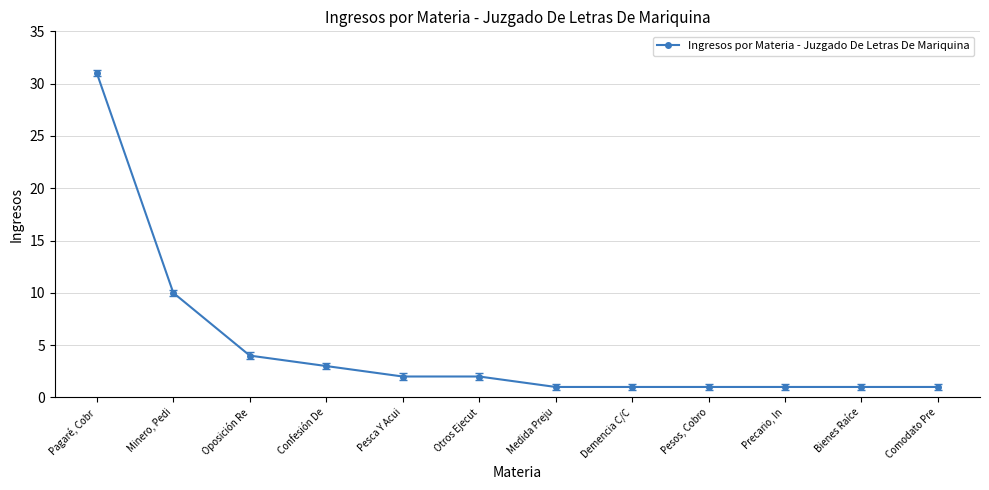

Reading right to left, what are all the values shown in this chart?

1	1	1	1	1	1	2	2	3	4	10	31